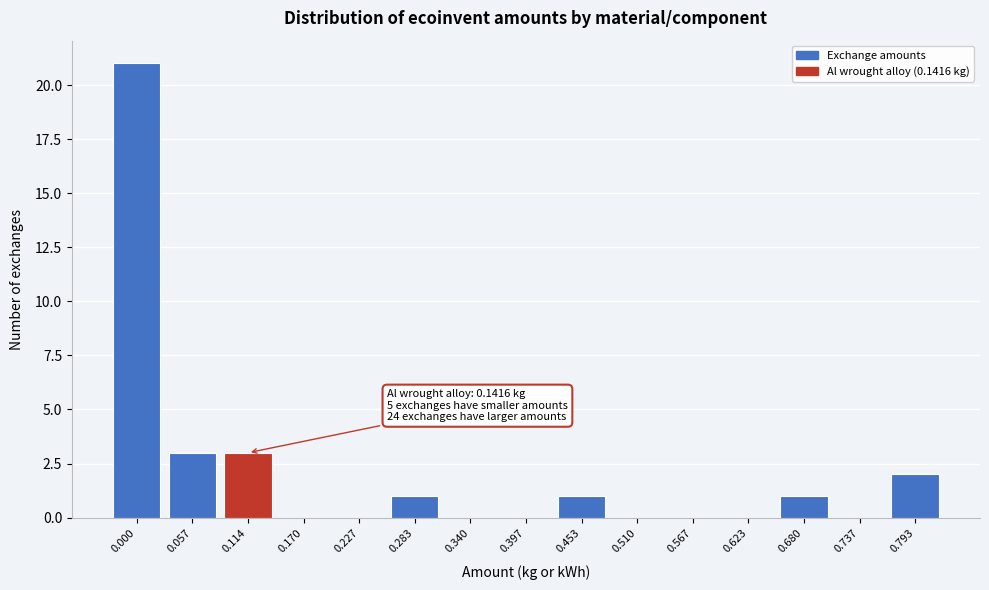

Reading right to left, transcribe all the data shown in this chart.

0.793=2	0.737=0	0.680=1	0.623=0	0.567=0	0.510=0	0.453=1	0.397=0	0.340=0	0.283=1	0.227=0	0.170=0	0.114=3	0.057=3	0.000=21